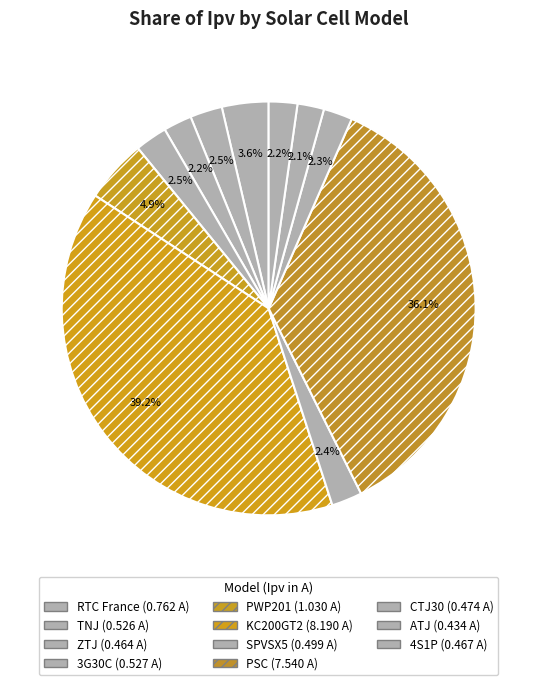

True or false: 4S1P accounts for 2% of the total.

True